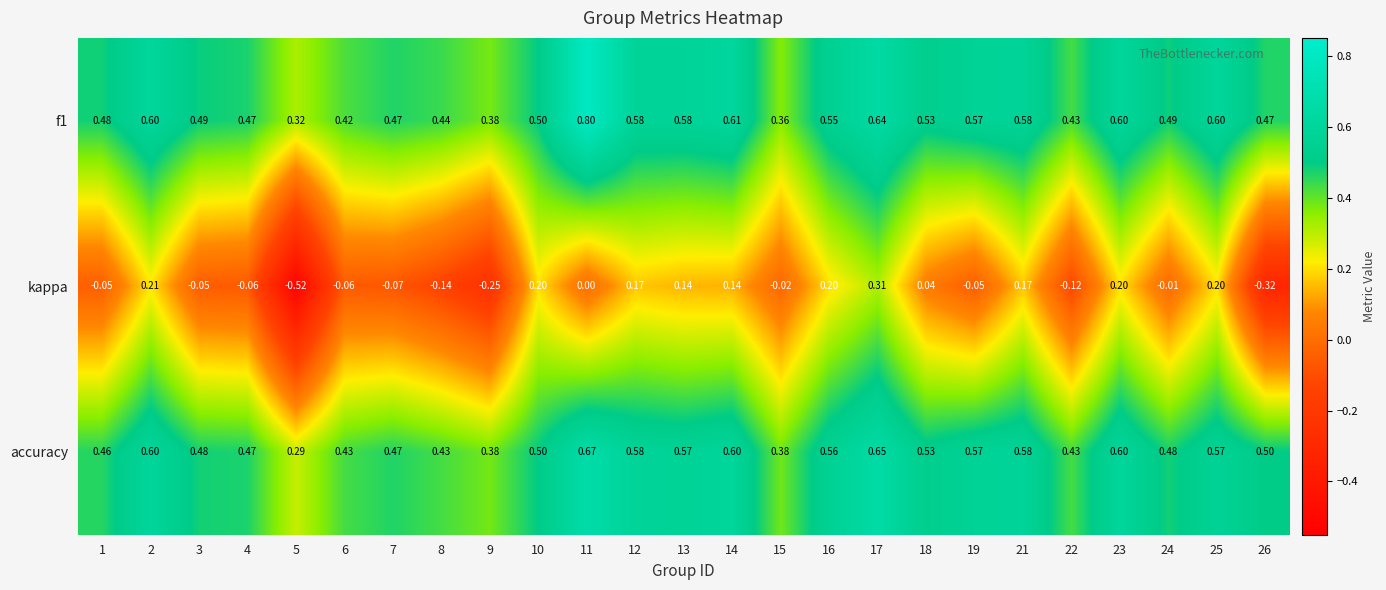

Is the value of f1 at 21 greater than the value of accuracy at 16?

Yes